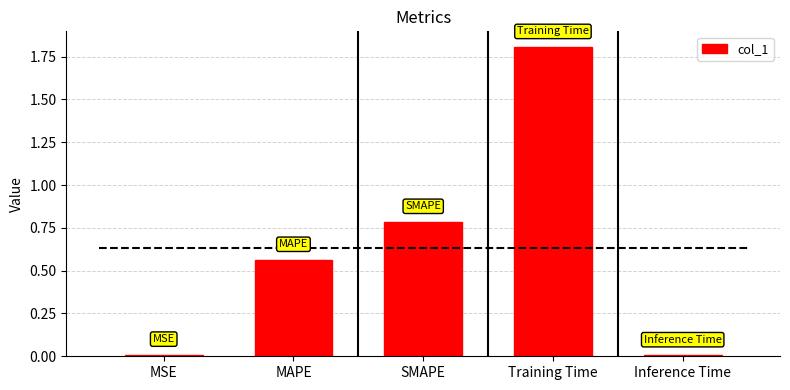

List the labels in order of value, smallest first.

Inference Time, MSE, MAPE, SMAPE, Training Time